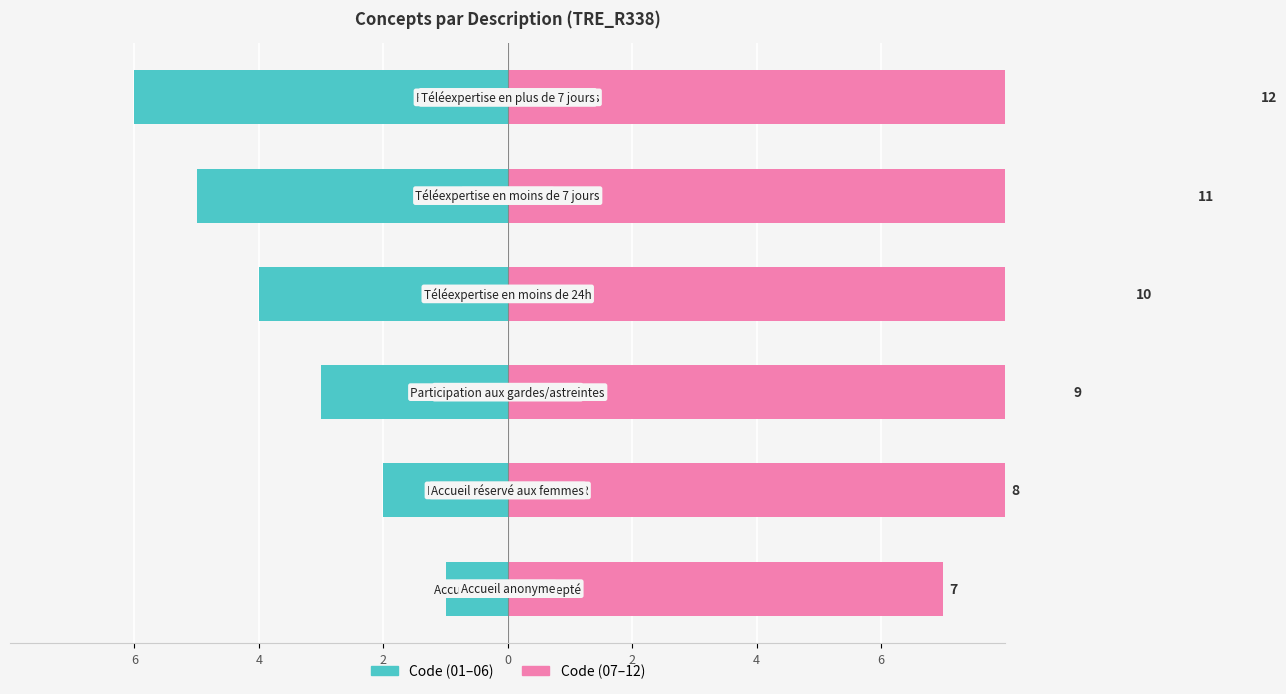

Reading left to right, transcribe all the data shown in this chart.

Code (01–06): 6=-1	4=-2	2=-3	0=-4	2=-5	4=-6
Code (07–12): 6=7	4=8	2=9	0=10	2=11	4=12